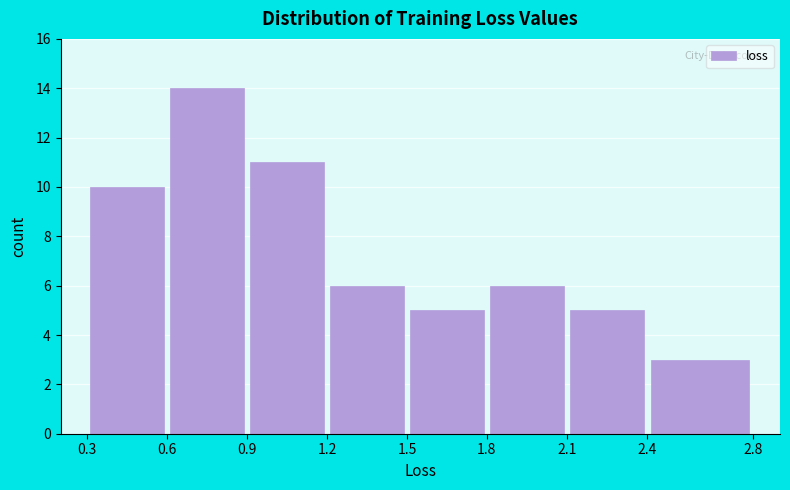

Reading left to right, transcribe this chart: for each bar, give the range it covers on the x-axis and its height. The values are not printed on the chart, so give them approximately, as read against the axis.

0.3 to 0.6: 10
0.6 to 0.9: 14
0.9 to 1.2: 11
1.2 to 1.5: 6
1.5 to 1.8: 5
1.8 to 2.1: 6
2.1 to 2.4: 5
2.4 to 2.8: 3